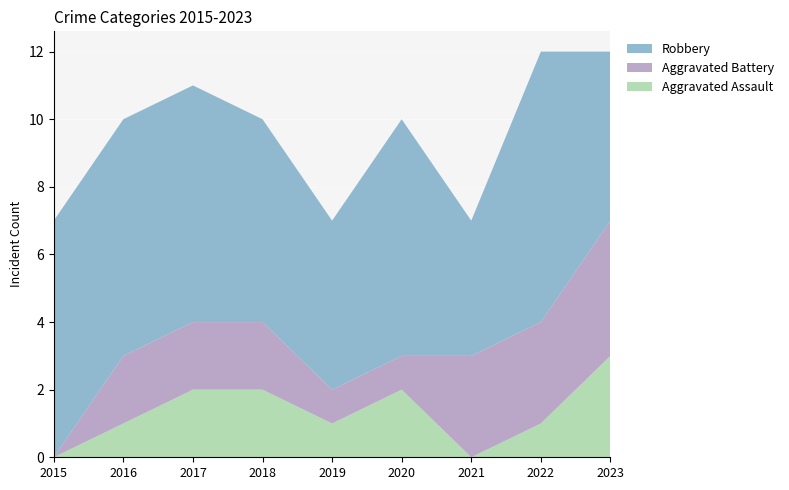

Reading right to left, transcribe all the data shown in this chart.

Aggravated Assault: 3	1	0	2	1	2	2	1	0
Aggravated Battery: 4	3	3	1	1	2	2	2	0
Robbery: 5	8	4	7	5	6	7	7	7